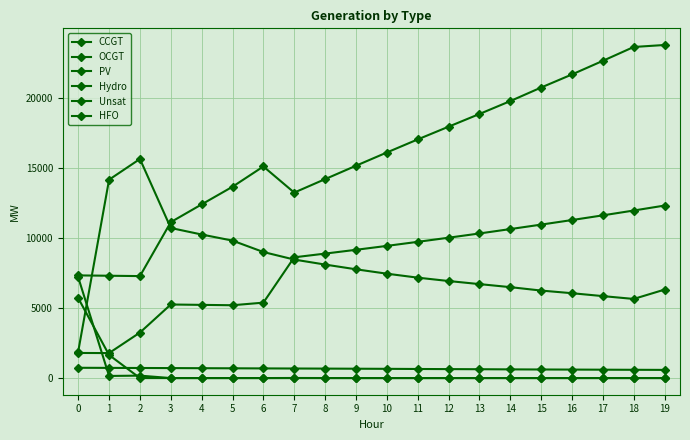

True or false: PV and CCGT intersect in this chart.

False